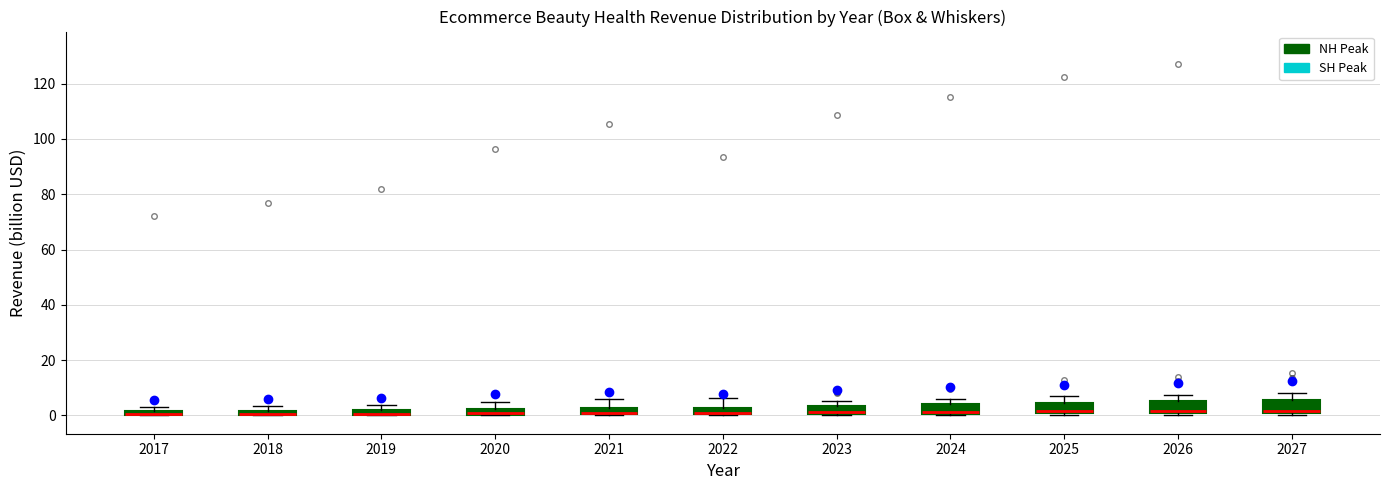

Where is the upper edge of the box at x = 2022 on the y-axis? The values are not printed on the chart, so give them approximately, as read against the axis.

2